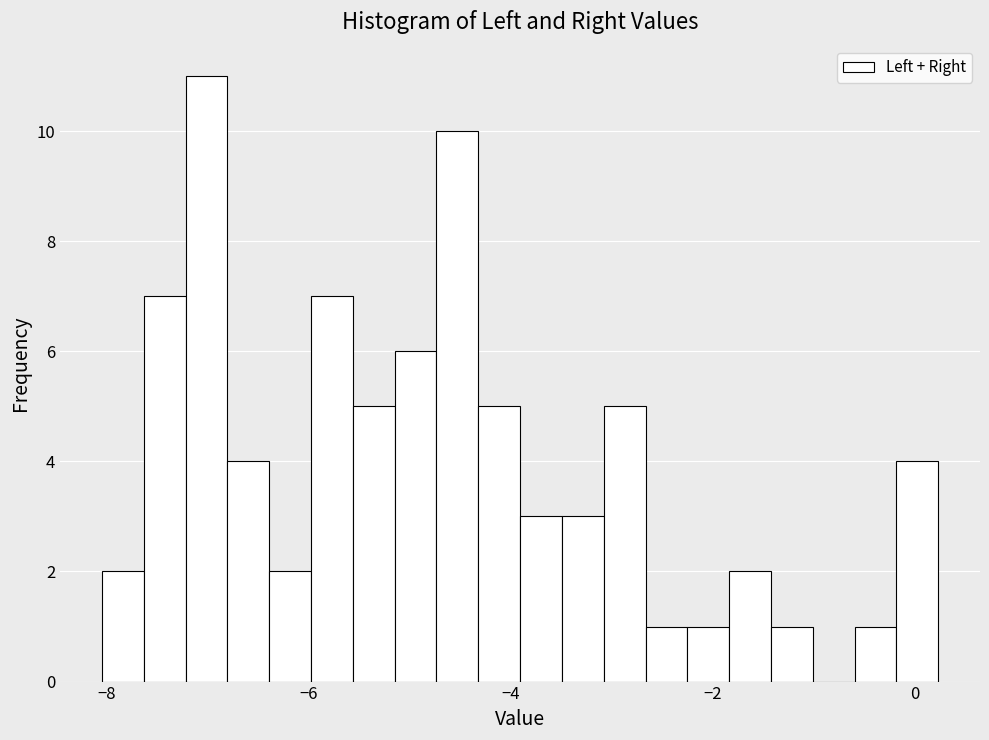

Around what value on the x-axis is the tallest bar? Give the approximate position of its centre, as read against the axis.

-7.0